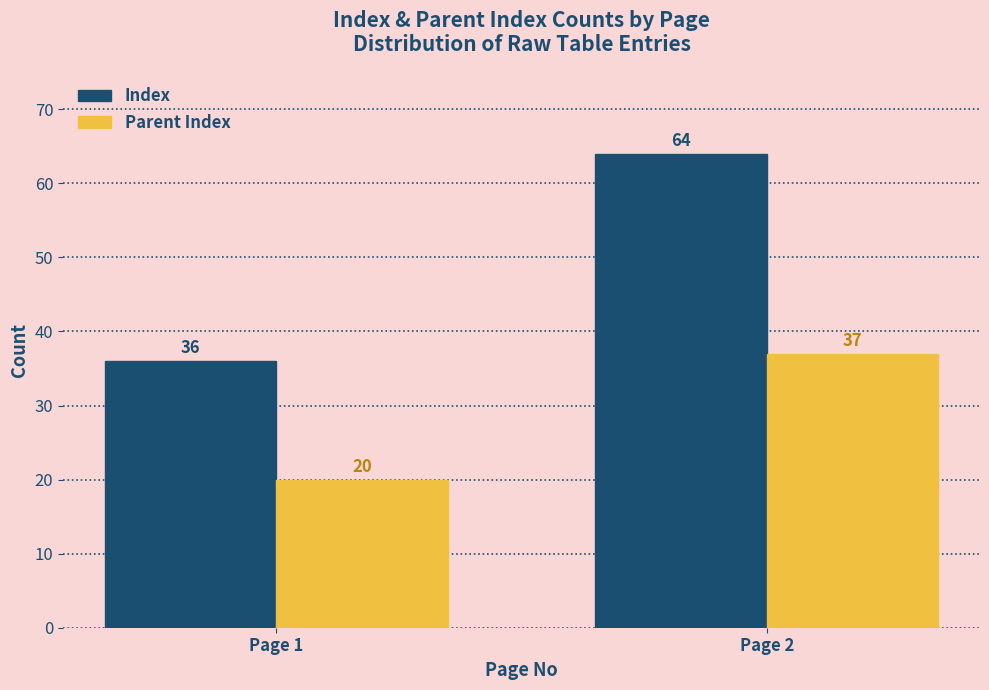

The Index series shows 64 at Page 2. True or false?

True